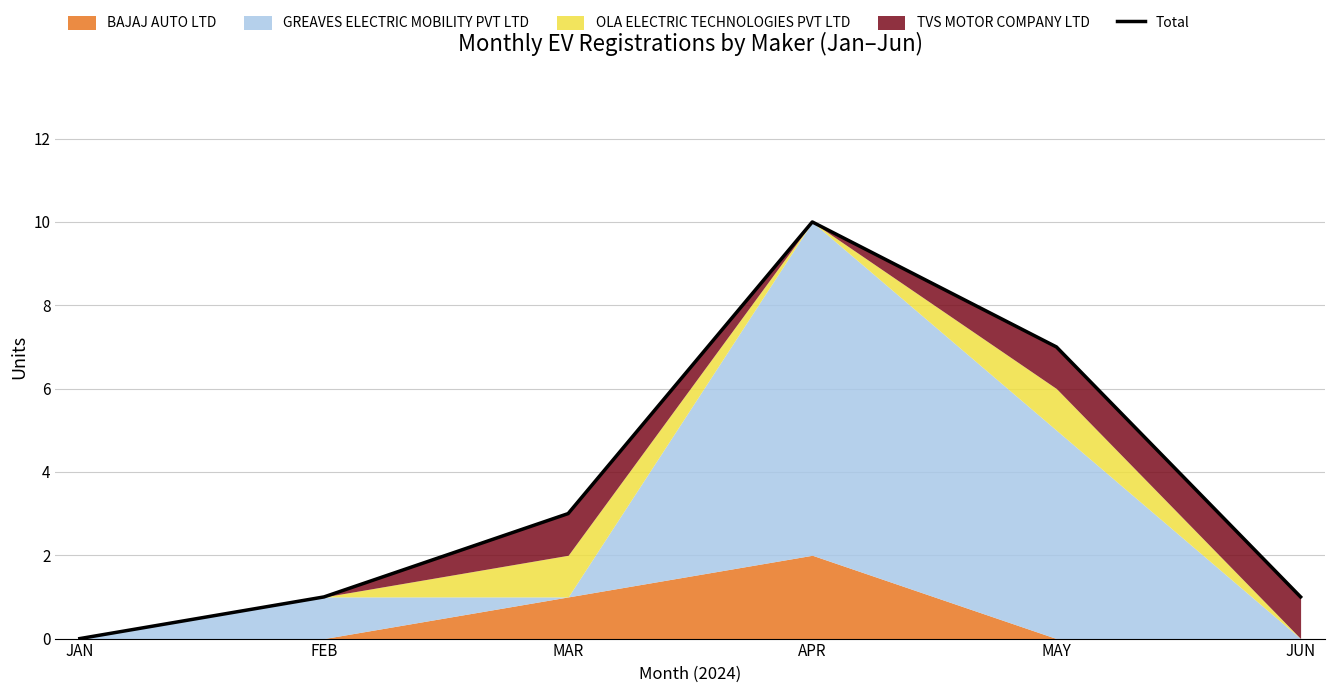

True or false: the data shows 5 at JAN.

False